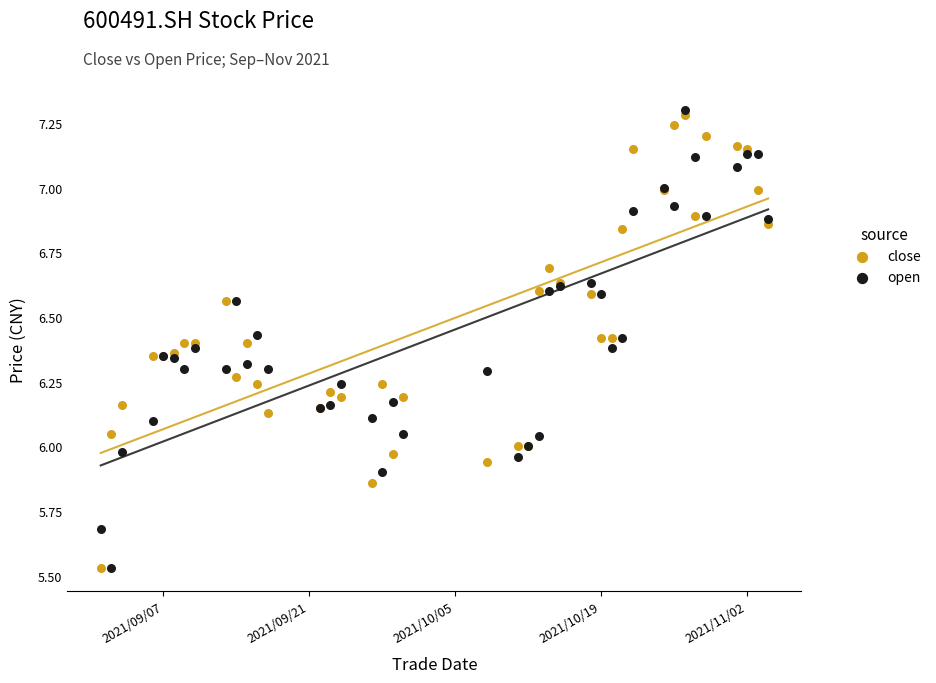

What is the X range (max minus min) for the scatter plot?

64.0